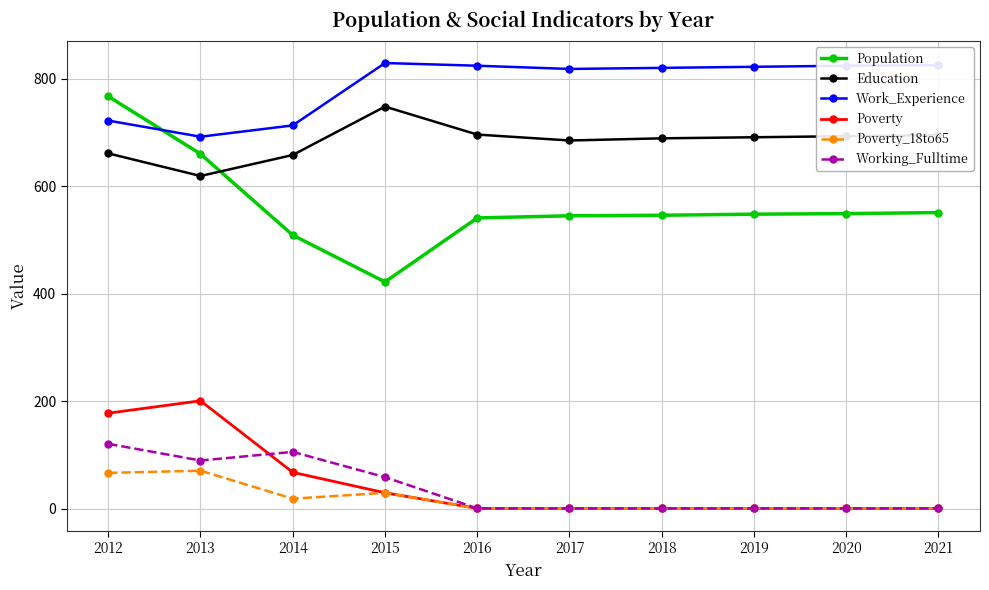

What is the sum of all Poverty_18to65 values?

193